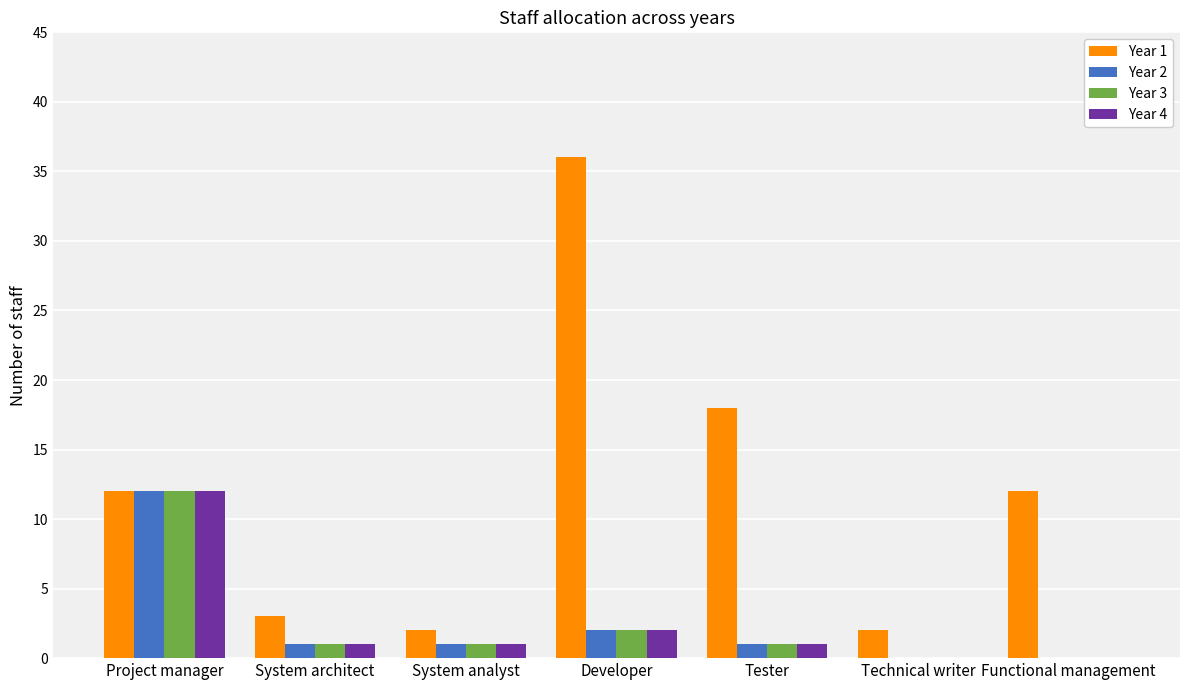

How many groups of bars are there?

7